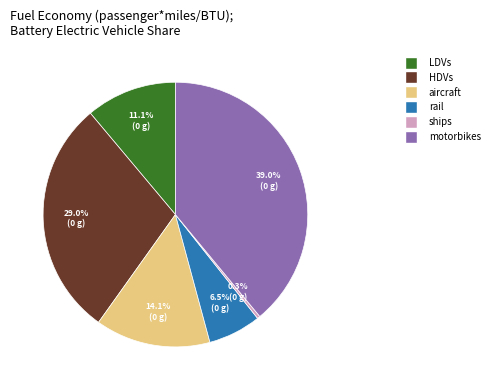

The ships slice represents 0% of the pie. True or false?

True